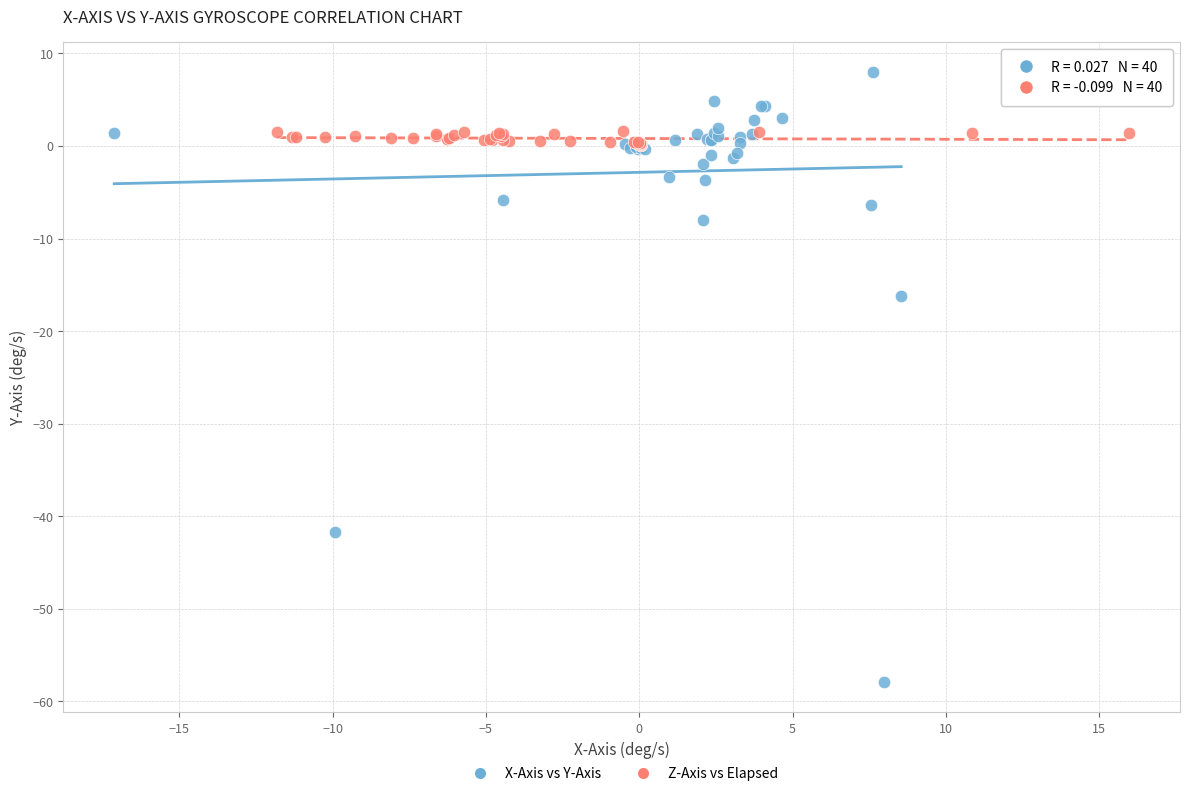

Which series has the widest spread of Y values?

X-Axis vs Y-Axis